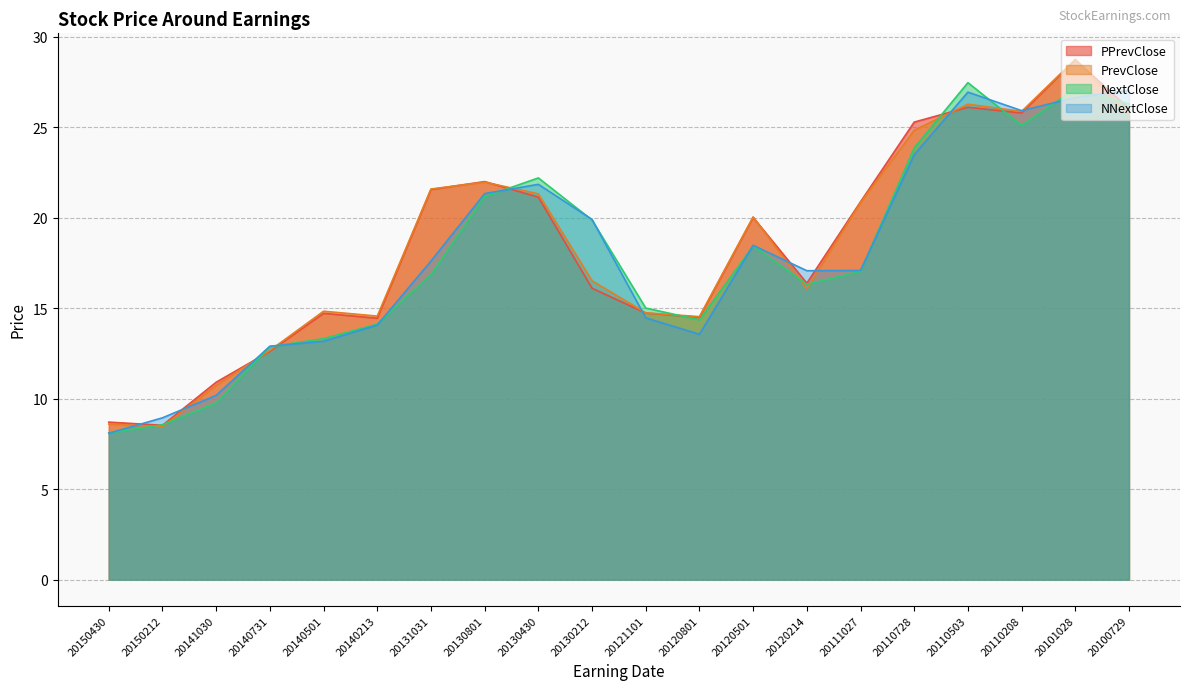

Reading right to left, extract all data points from this chart.

PPrevClose: 26.0	28.7	25.8	26.1	25.3	20.9	16.4	20.0	14.5	14.7	16.1	21.1	22.0	21.6	14.4	14.7	12.6	10.9	8.5	8.7
PrevClose: 25.6	28.8	25.9	26.3	24.8	20.8	16.1	20.0	14.5	14.7	16.5	21.3	22.0	21.6	14.6	14.8	12.7	10.7	8.5	8.6
NextClose: 26.3	27.1	25.1	27.5	23.9	17.0	16.3	18.4	14.4	15.0	19.9	22.2	21.2	16.9	14.1	13.3	12.9	9.8	8.6	8.1
NNextClose: 27.0	26.6	25.9	26.9	23.5	17.1	17.1	18.5	13.6	14.5	19.9	21.8	21.3	17.6	14.1	13.2	12.9	10.2	8.9	8.1